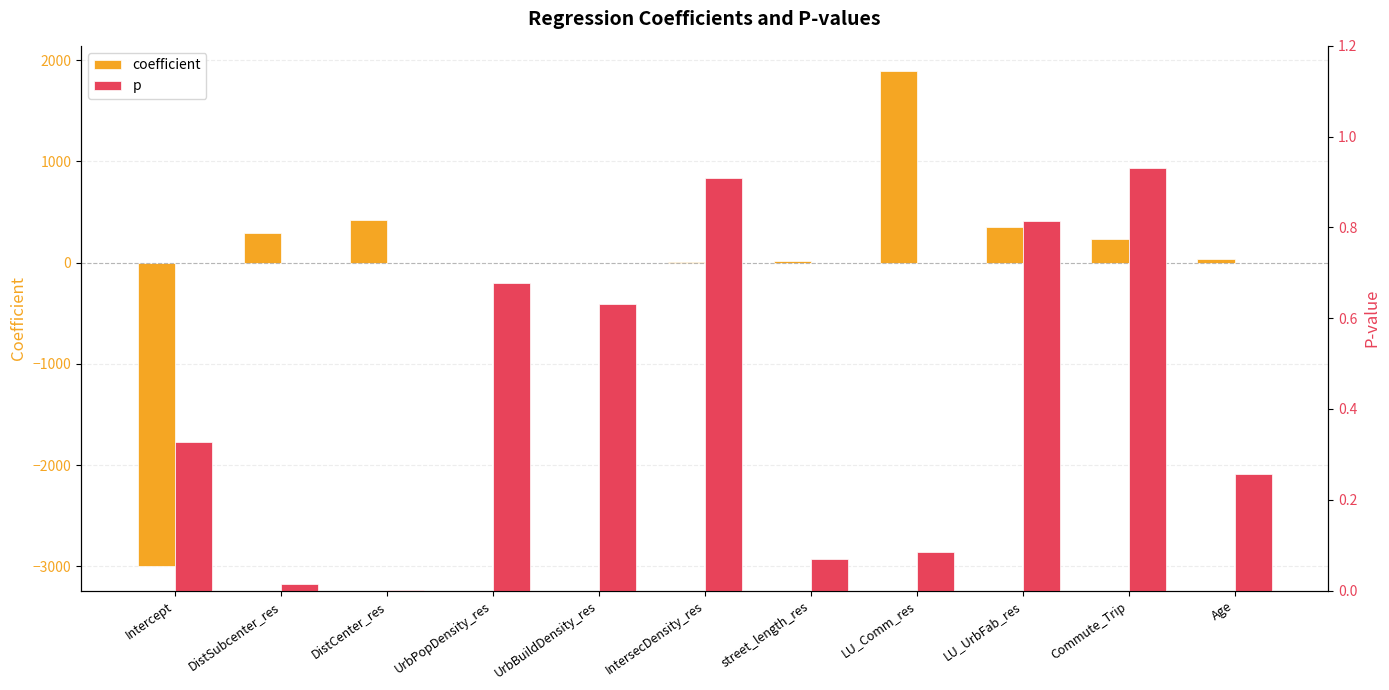

What is the label of the 11th bar from the right?

Intercept